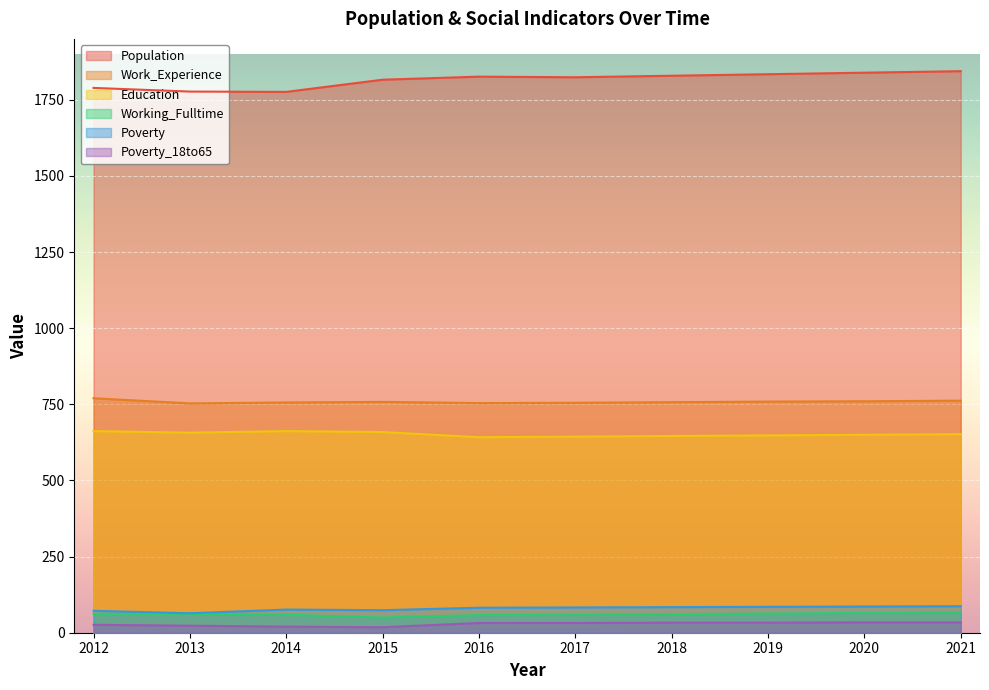

What are all the series names shown in the legend?

Population, Work_Experience, Education, Working_Fulltime, Poverty, Poverty_18to65